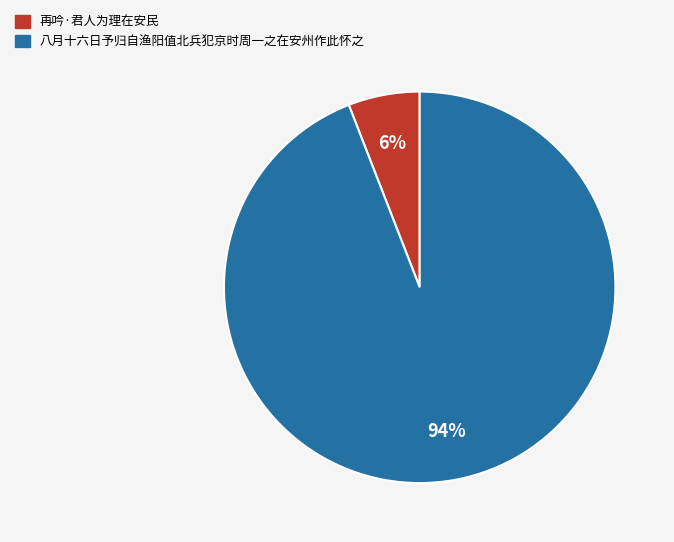

To the nearest percent, what is the difference between the largest and smallest slice percentages?

88%